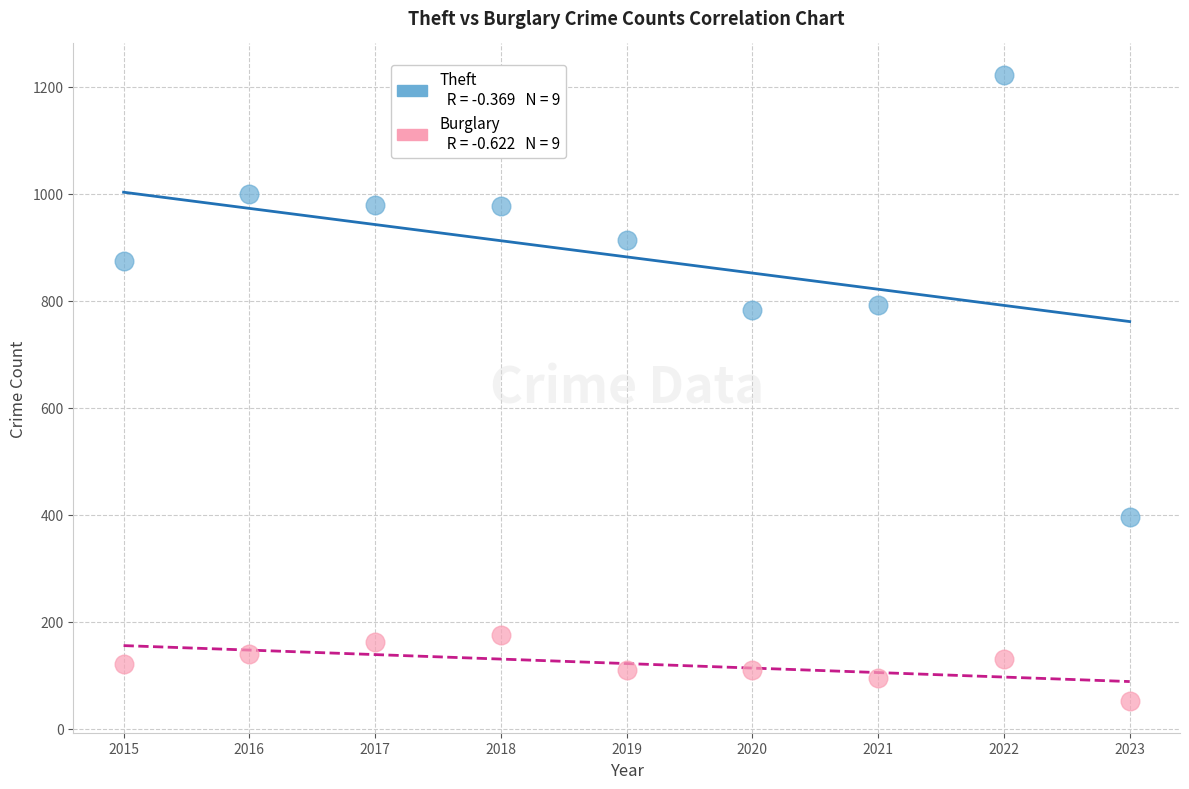

Across all data points, what is the range of X values (max minus min)?

8